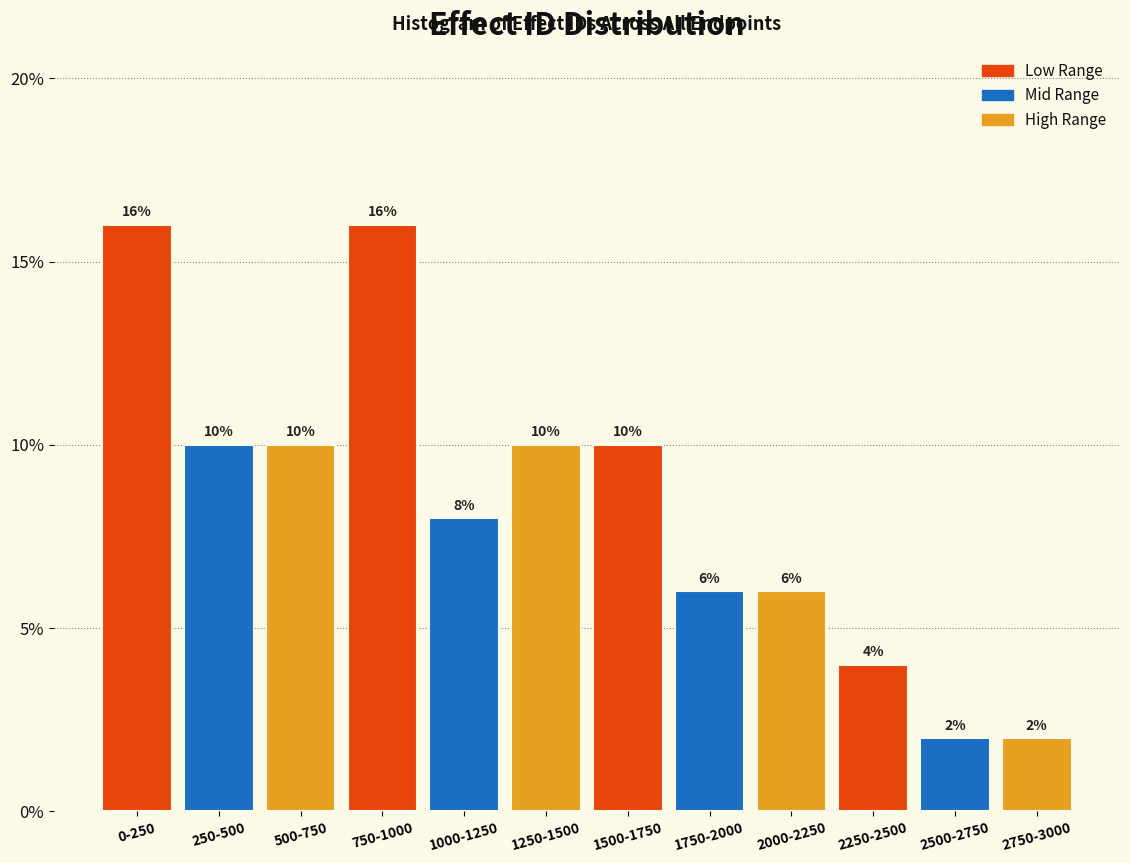

Reading right to left, transcribe all the data shown in this chart.

2750-3000=2	2500-2750=2	2250-2500=4	2000-2250=6	1750-2000=6	1500-1750=10	1250-1500=10	1000-1250=8	750-1000=16	500-750=10	250-500=10	0-250=16